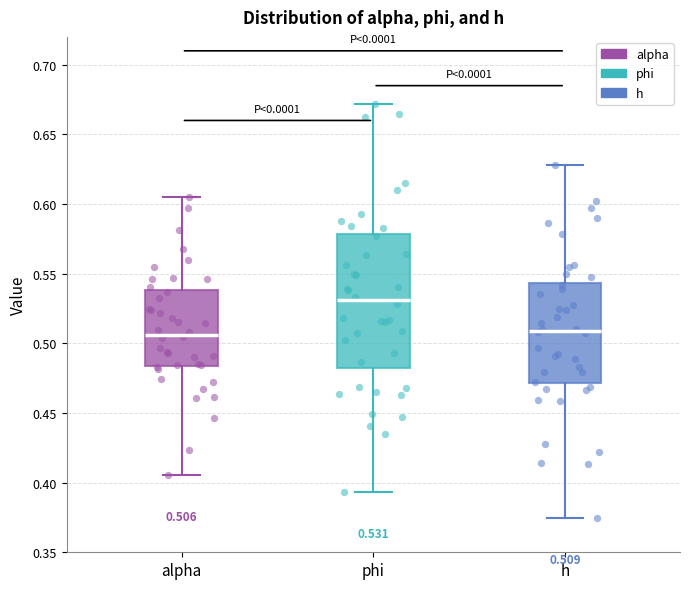

Which box is the tallest, from its lower edge to its upper edge?

phi